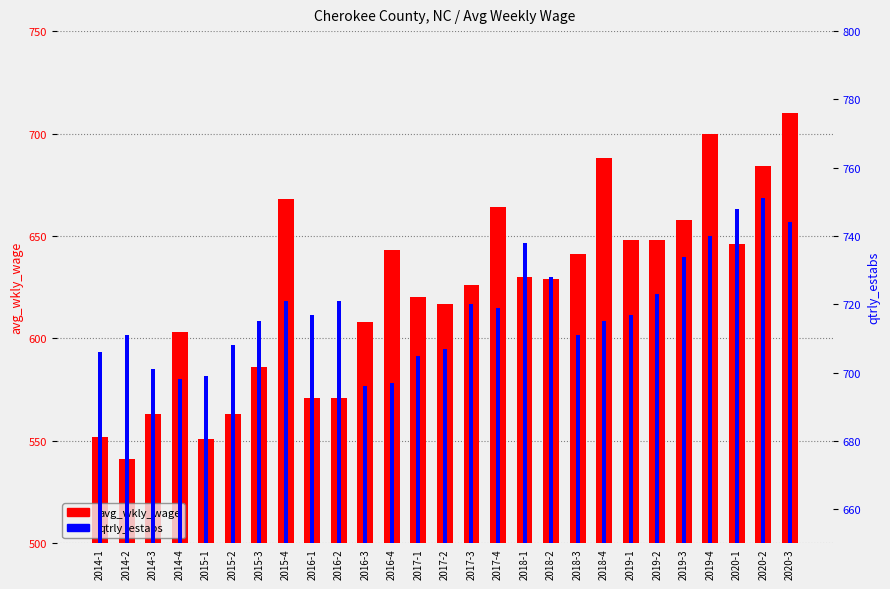

Between 2016-1 and 2017-4, which series saw the biggest shift?

avg_wkly_wage